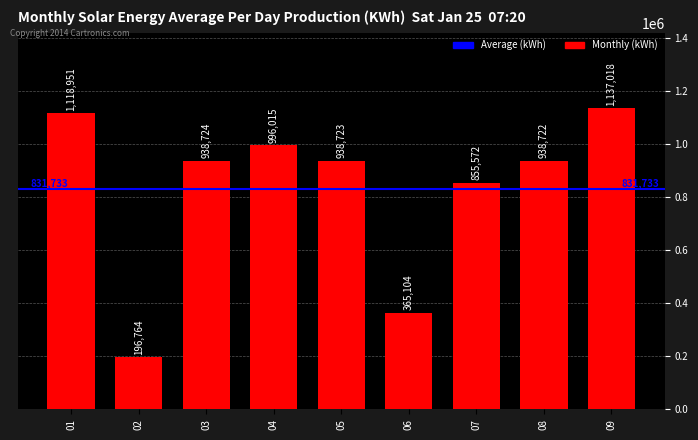

The chart shows a value of 365104 at 06. True or false?

True